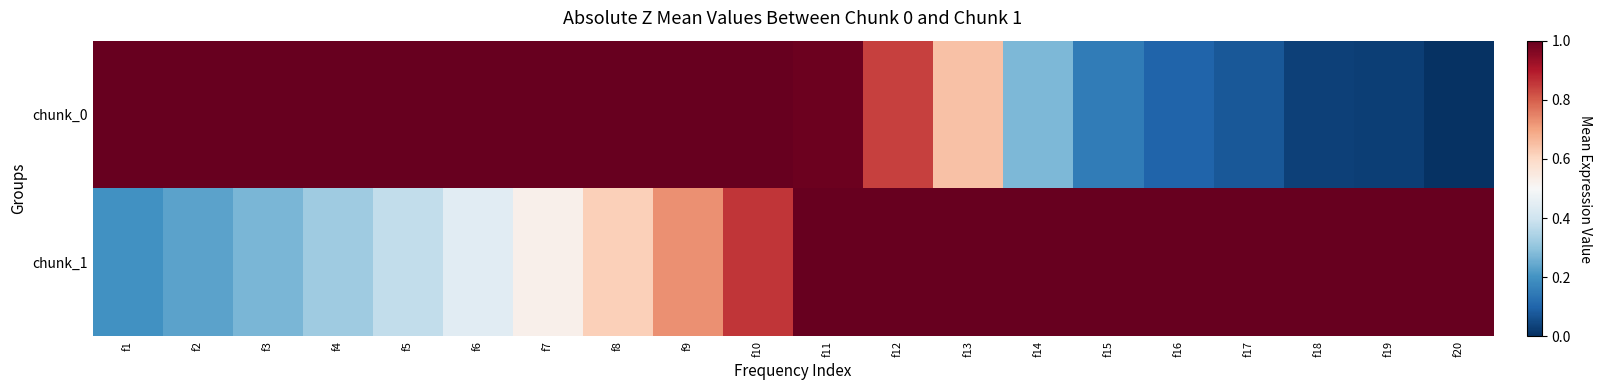

Reading left to right, transcribe all the data shown in this chart.

chunk_0: f1=1.0	f2=1.0	f3=1.0	f4=1.0	f5=1.0	f6=1.0	f7=1.0	f8=1.0	f9=1.0	f10=1.0	f11=1.0	f12=0.8	f13=0.6	f14=0.3	f15=0.1	f16=0.1	f17=0.1	f18=0.0	f19=0.0	f20=0.0
chunk_1: f1=0.2	f2=0.2	f3=0.3	f4=0.3	f5=0.4	f6=0.4	f7=0.5	f8=0.6	f9=0.7	f10=0.9	f11=1.0	f12=1.0	f13=1.0	f14=1.0	f15=1.0	f16=1.0	f17=1.0	f18=1.0	f19=1.0	f20=1.0